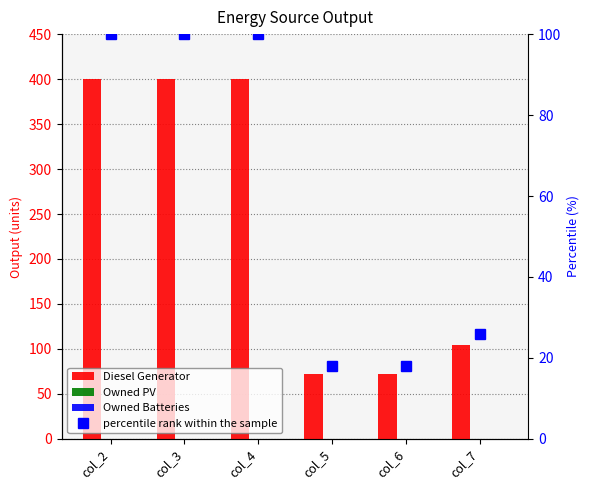

What is the average value of the percentile rank within the sample series?

60